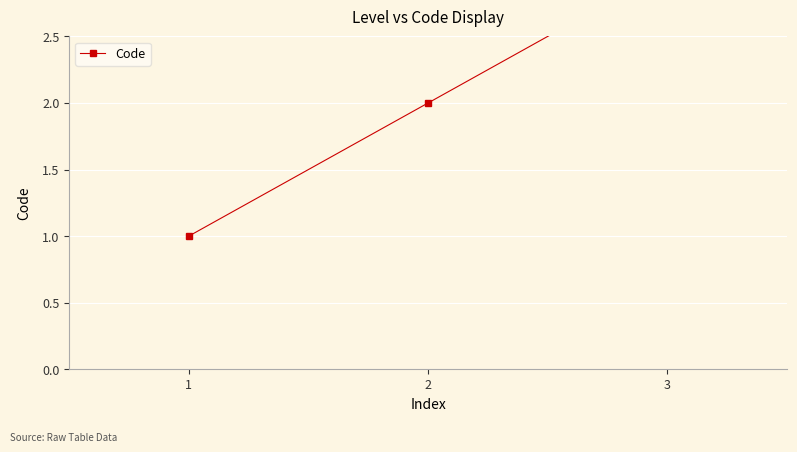

Approximately how many times larger is the value at 1 compared to 2?

0.5